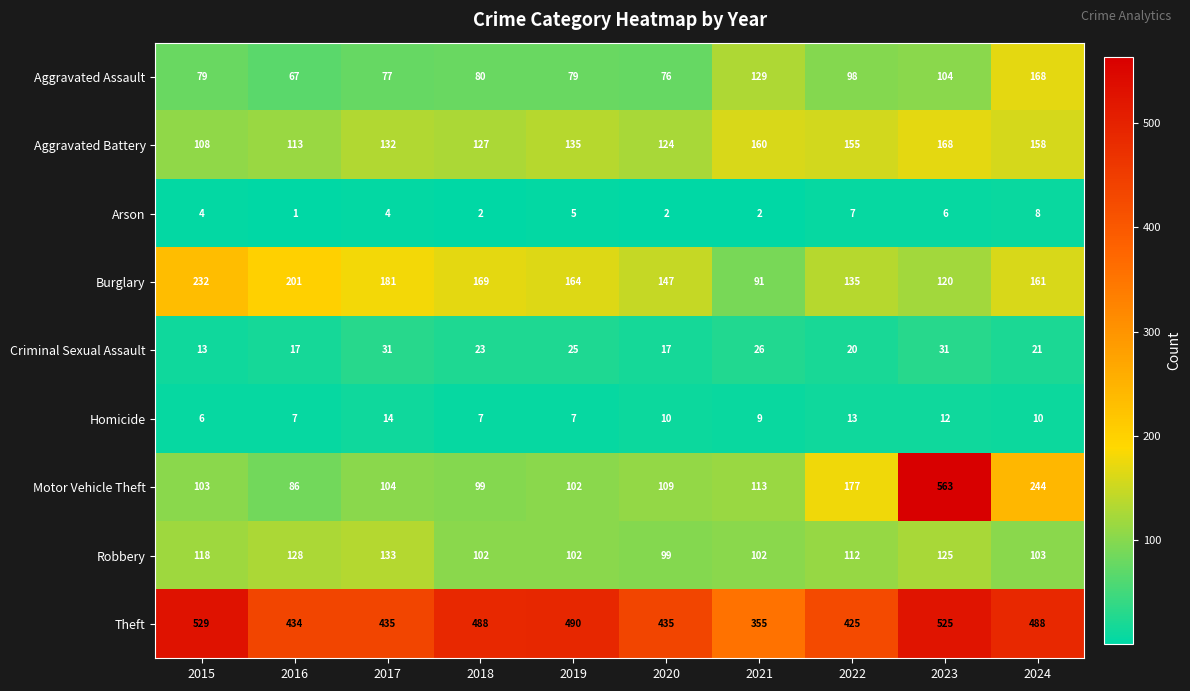

What is the spread (max minus min) of values at 2020?

433